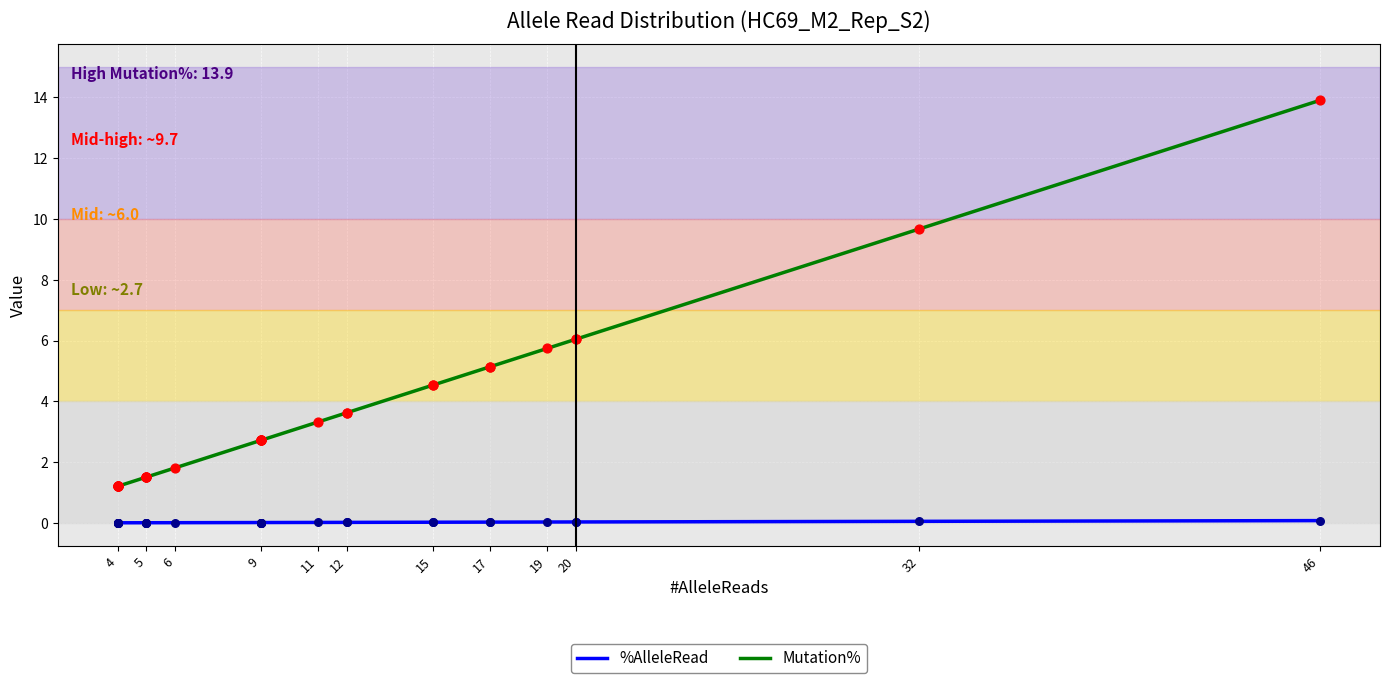

Which series reaches the maximum Y coordinate?

Mutation%